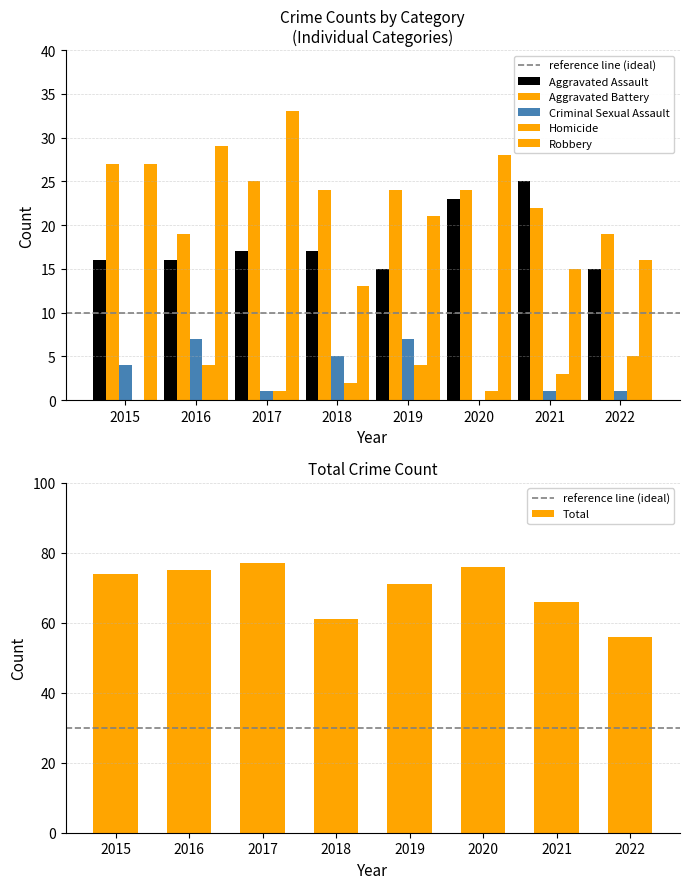

At which label is Homicide closest to 2?

2018